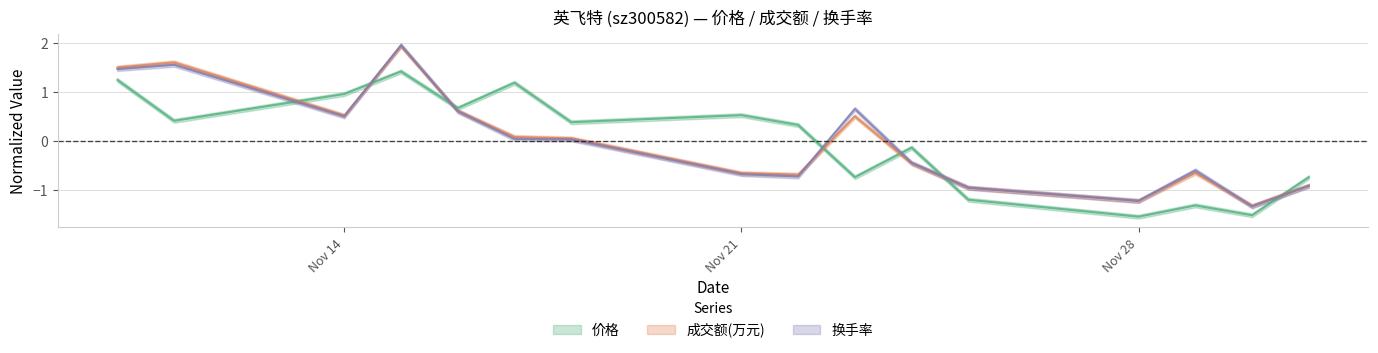

What position from the right is 2022-12-01?

1